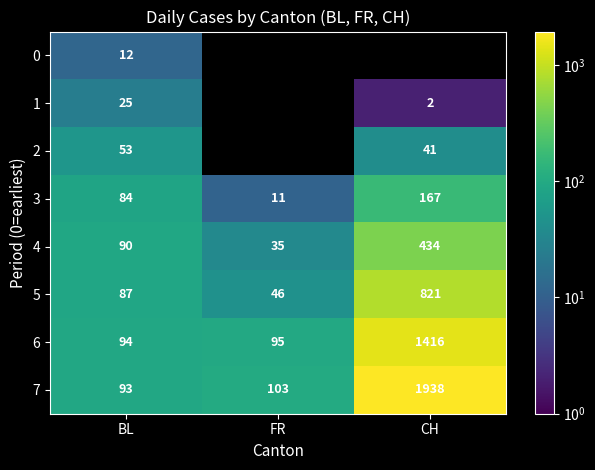

What is the difference between the maximum and minimum values in the 3 series?

156